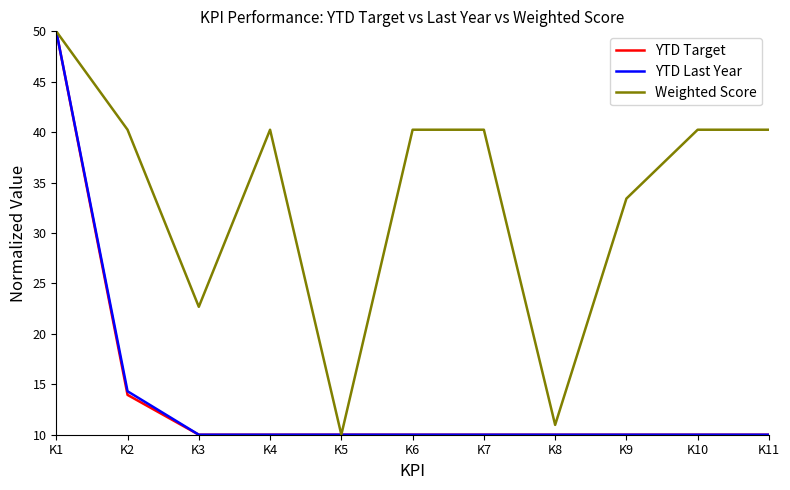

Which series has the largest total across all categories?

Weighted Score